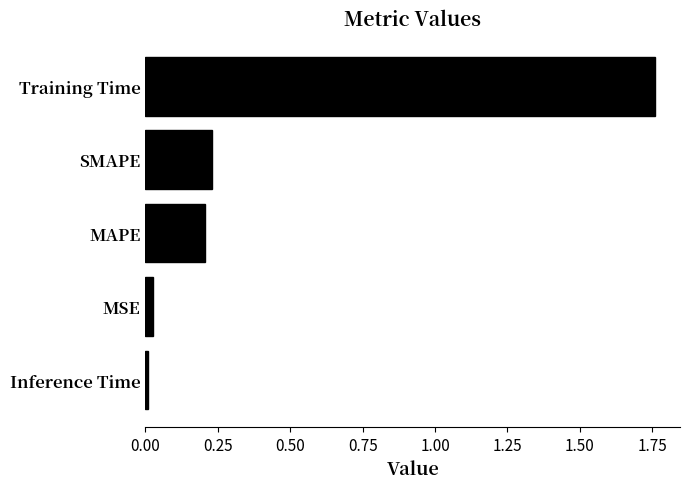

The value at MAPE is 0.3. True or false?

False